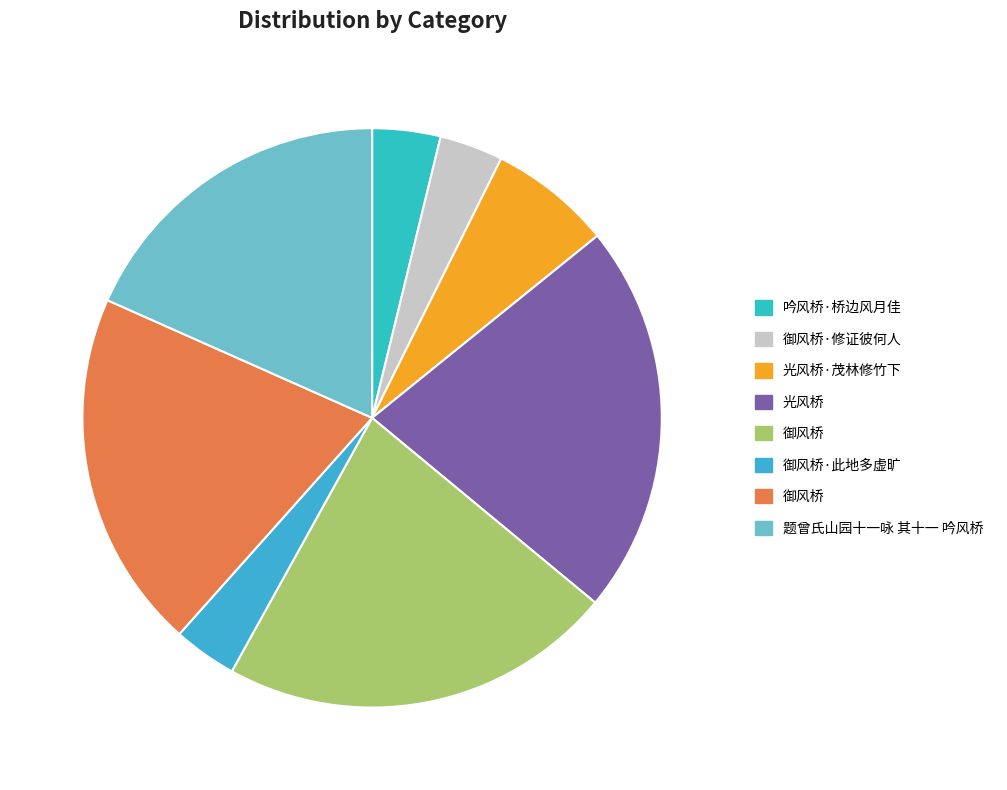

How many slices are in this pie chart?

8